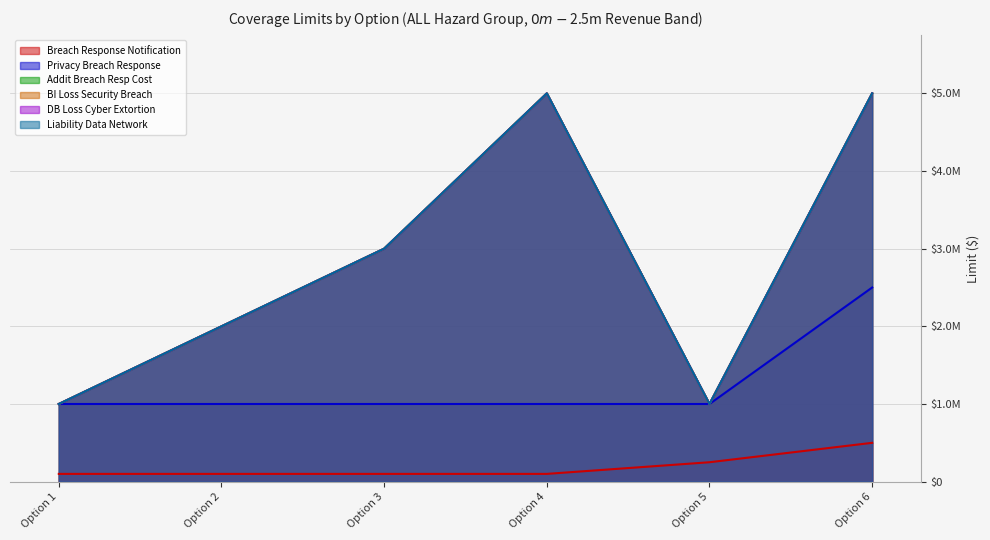

How many series are shown in this chart?

6